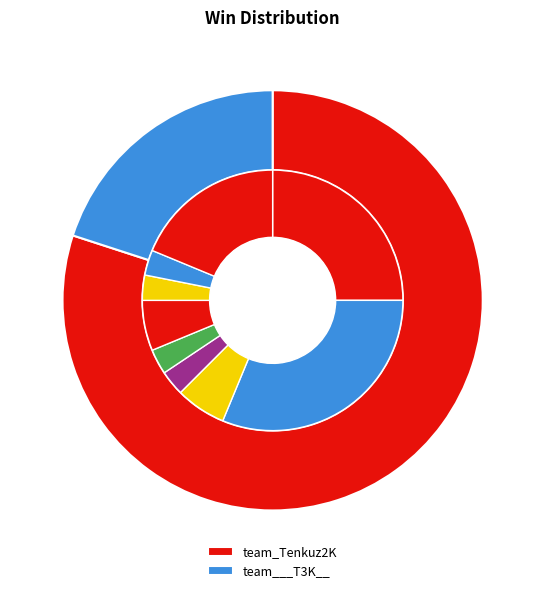

What percentage do team___T3K__ and team_Tenkuz2K together represent?

100.0%